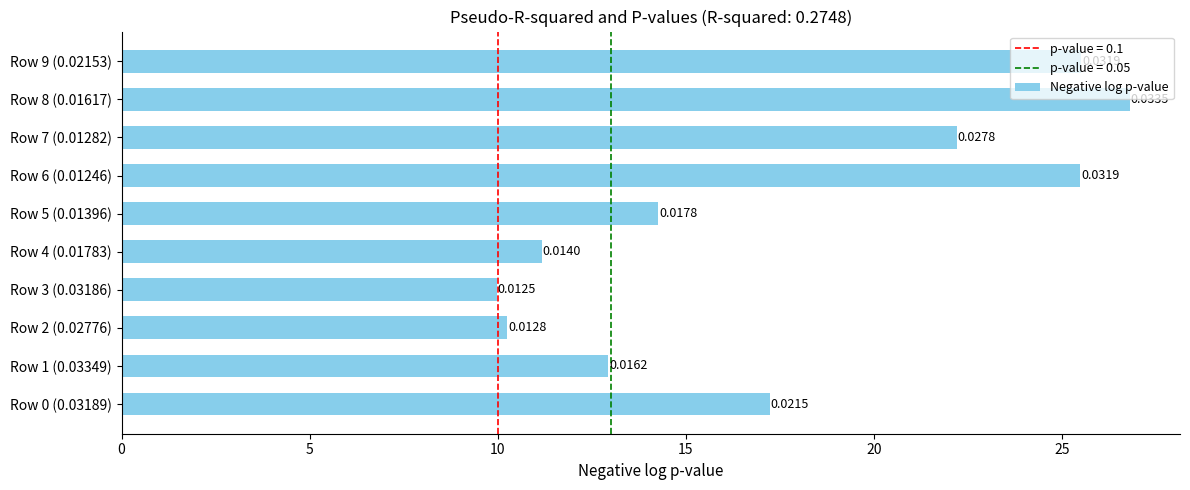

Are the bars horizontal?

Yes